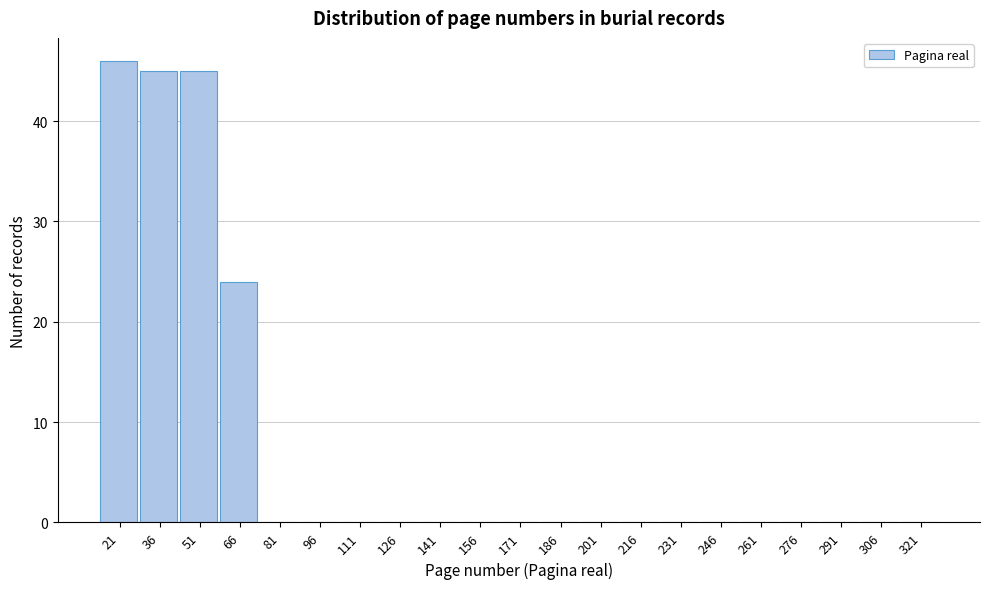

Reading left to right, transcribe all the data shown in this chart.

21=46	36=45	51=45	66=24	81=0	96=0	111=0	126=0	141=0	156=0	171=0	186=0	201=0	216=0	231=0	246=0	261=0	276=0	291=0	306=0	321=0